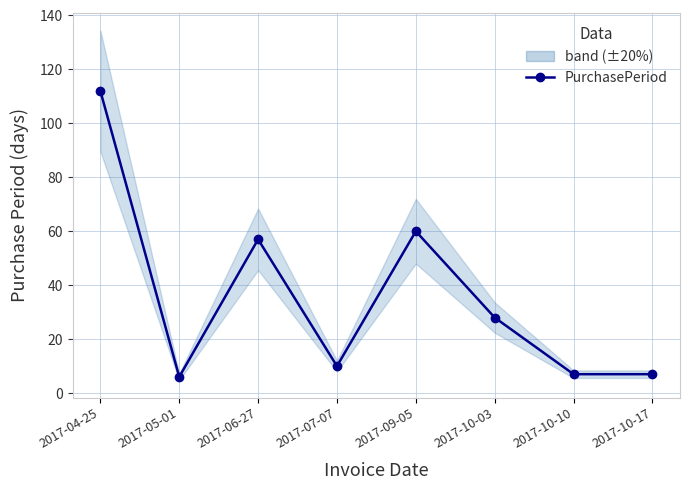

What position from the right is 2017-05-01?

7